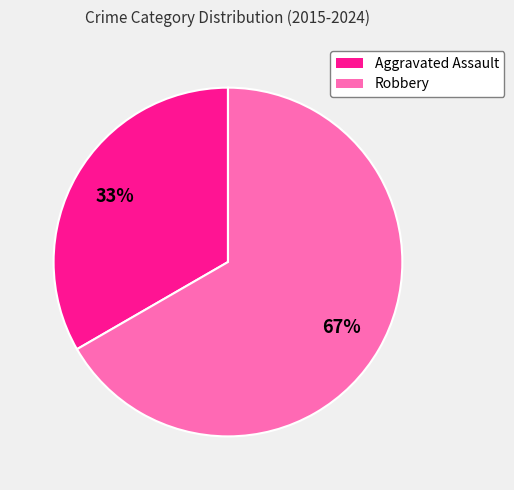

Which has a higher value, Aggravated Assault or Robbery?

Robbery